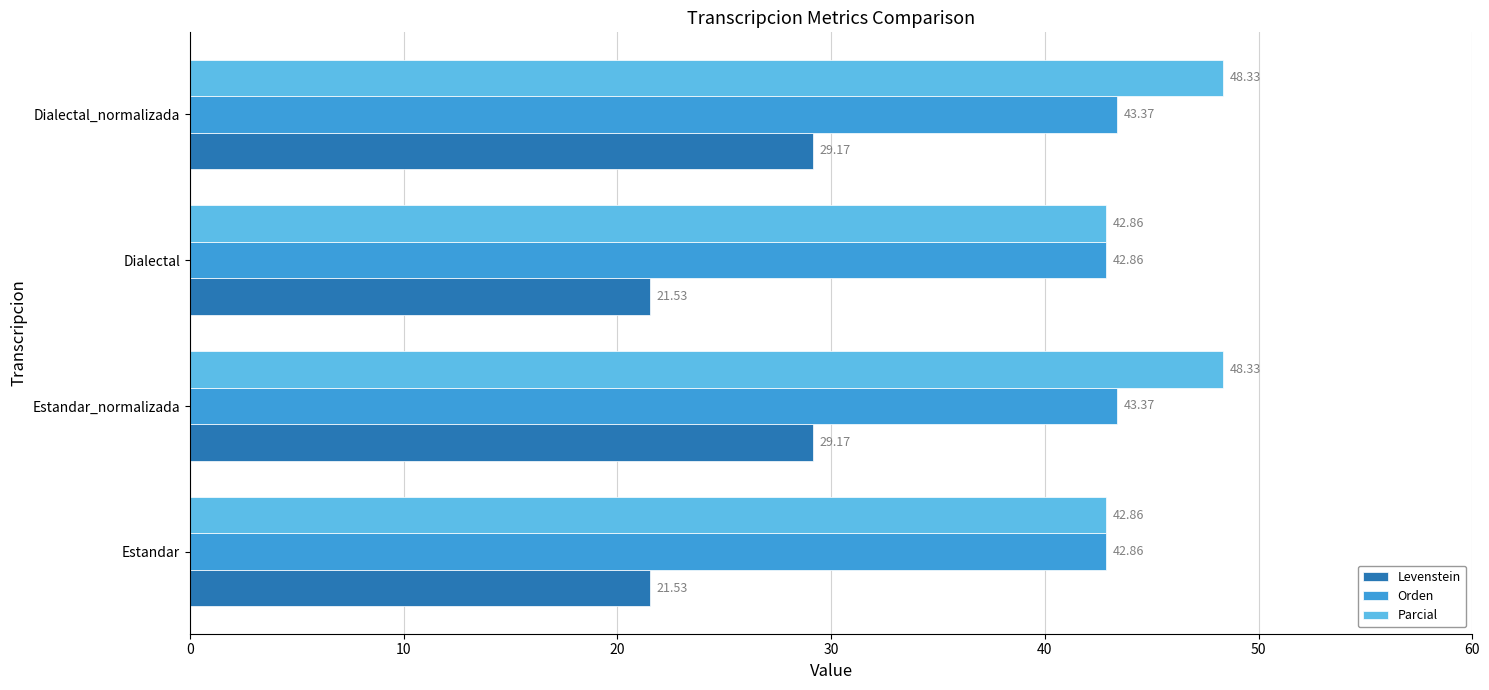

What are all the series names shown in the legend?

Levenstein, Orden, Parcial